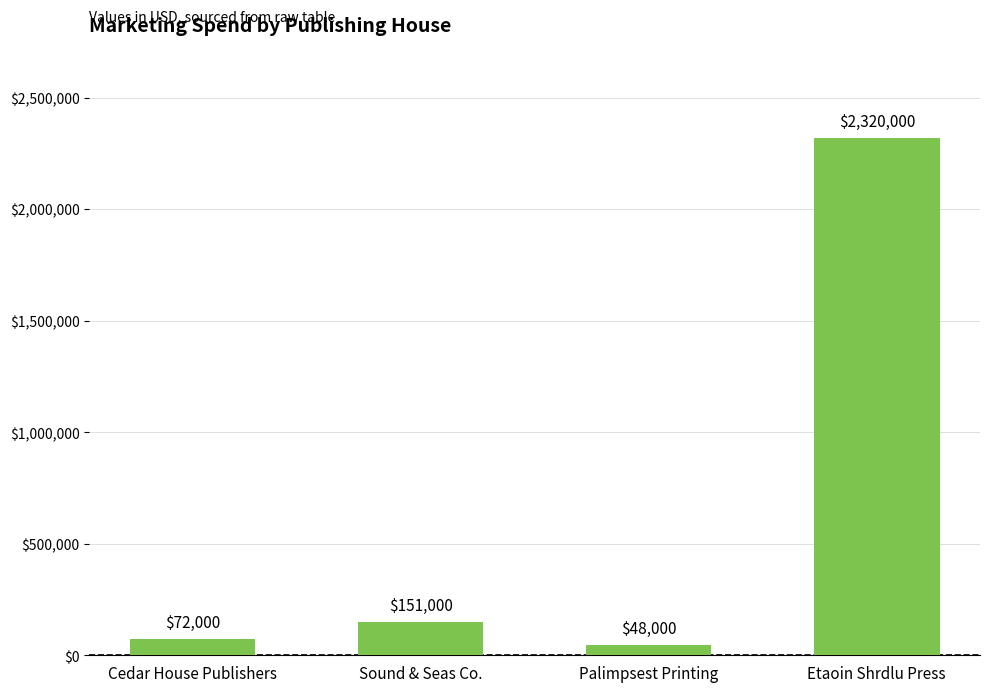

Which category has the highest value across all series?

Etaoin Shrdlu Press